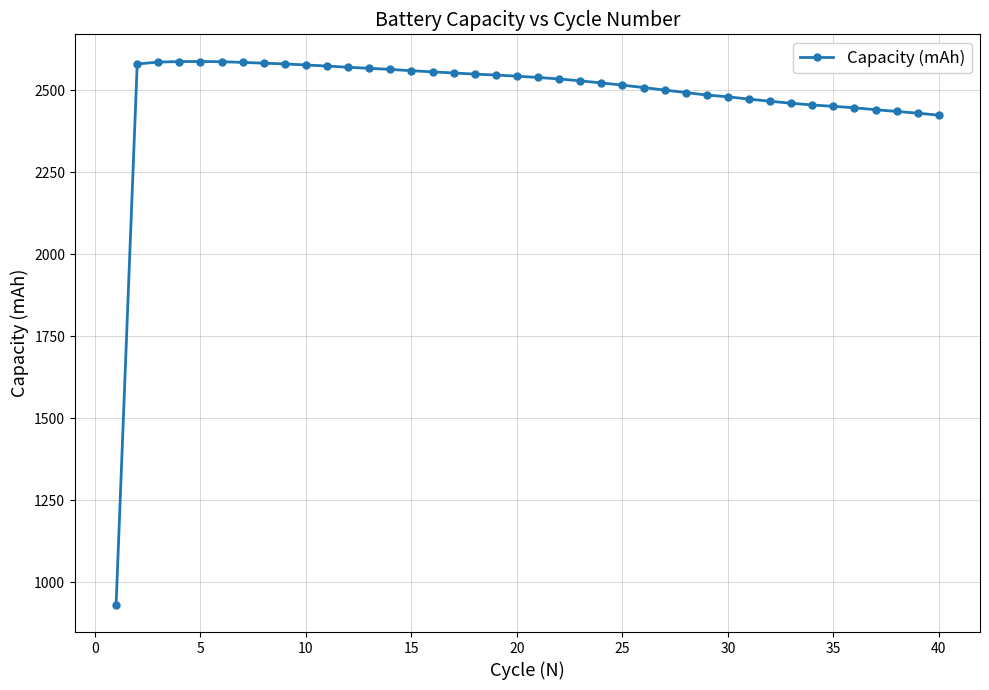

What is the smallest value displayed?

931.5